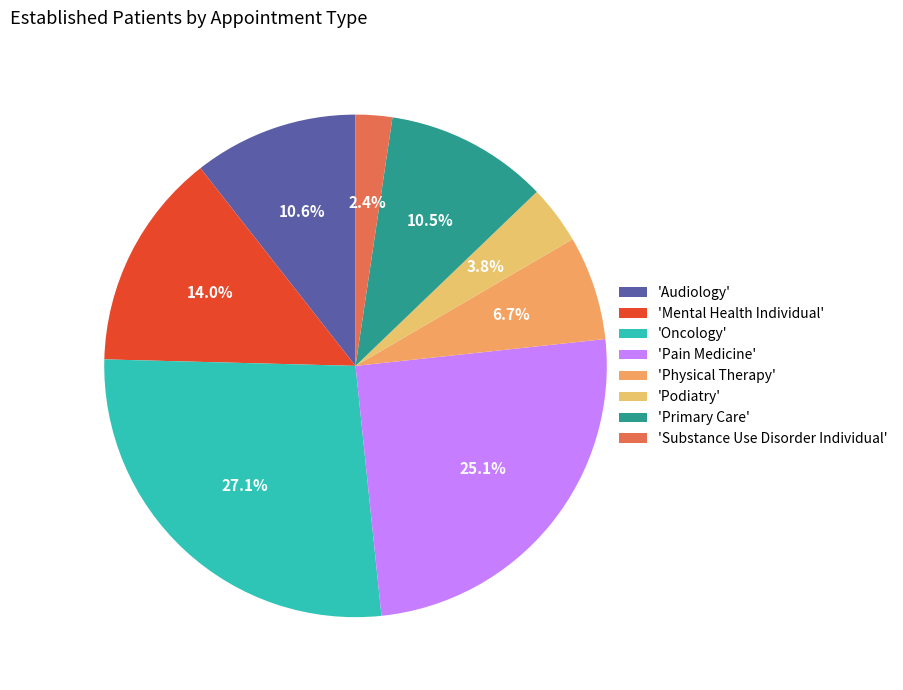

Count the number of slices in the pie.

8